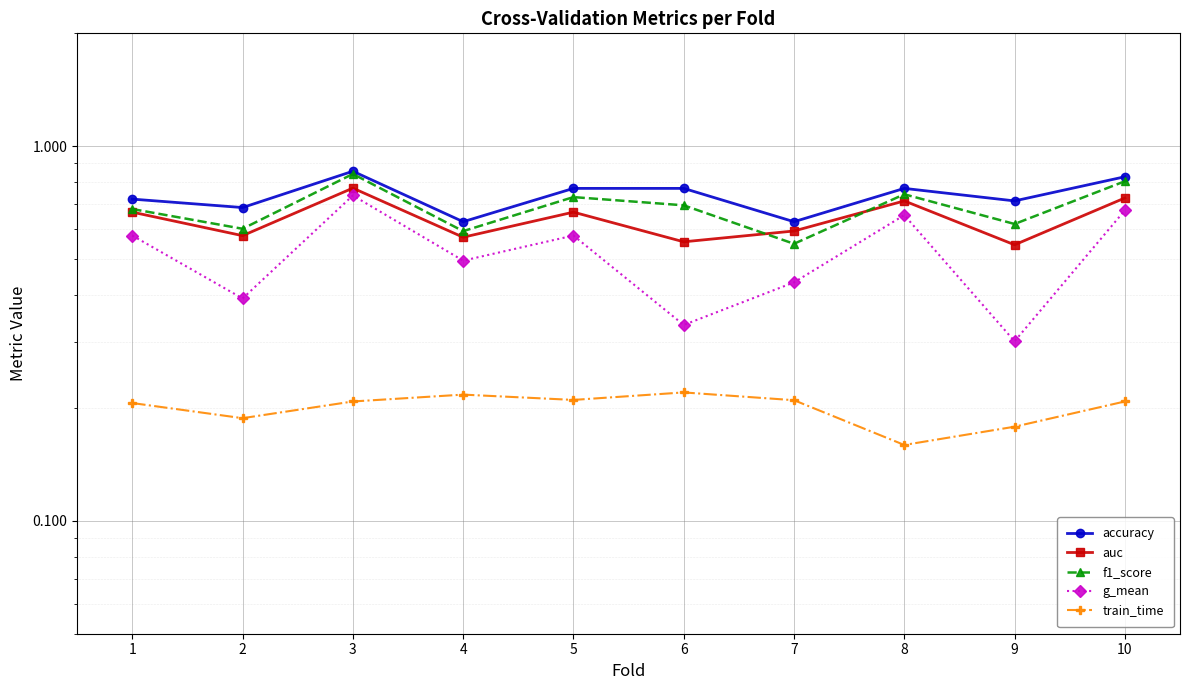

At which category does the chart reach its minimum across all series?

8